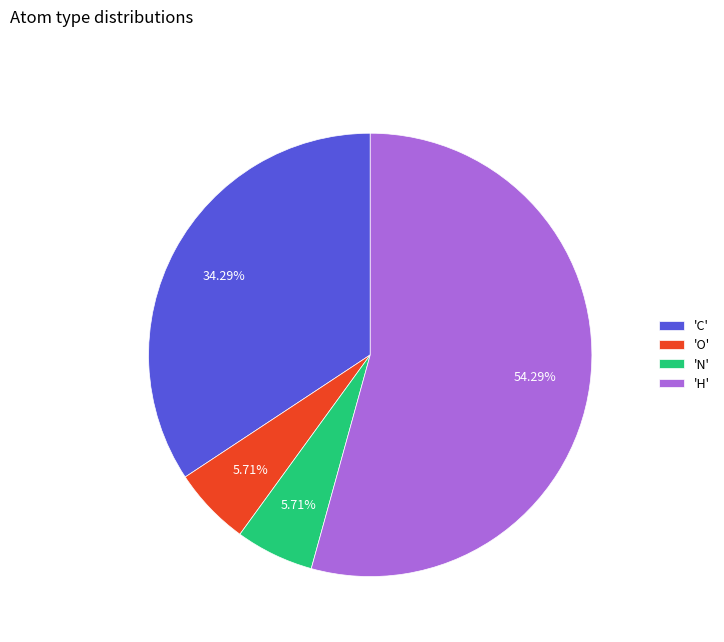

Does any single category account for the majority?

Yes